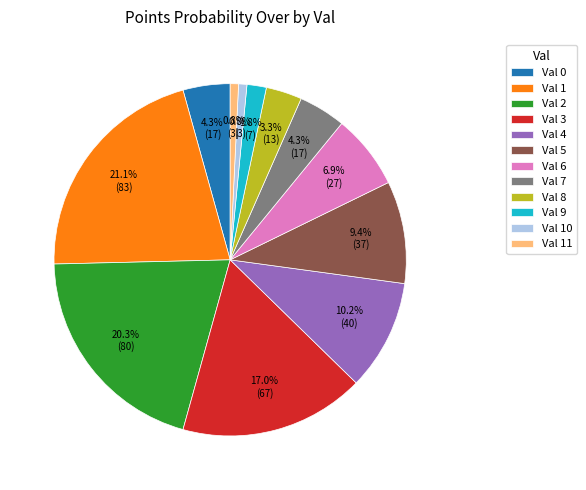

What percentage is NOT represented by Val 0?

95.7%